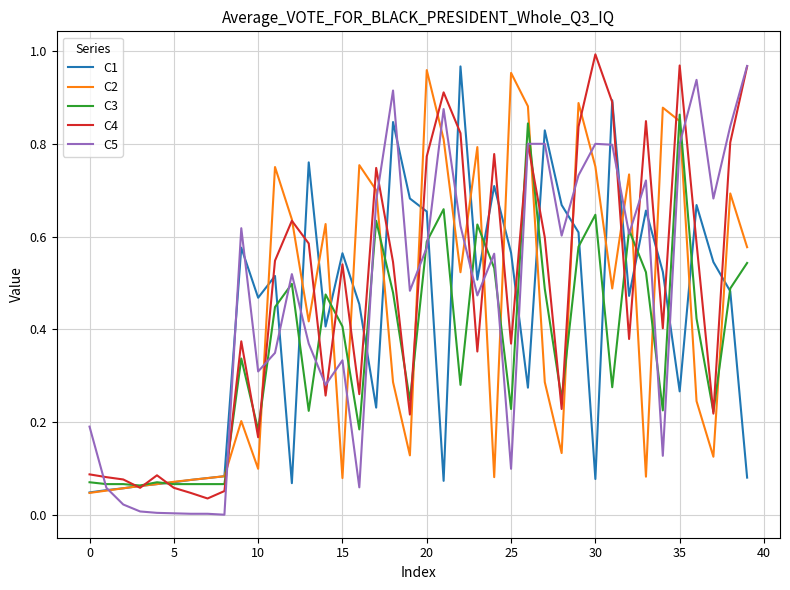

Is this an area chart (filled region under the line)?

No